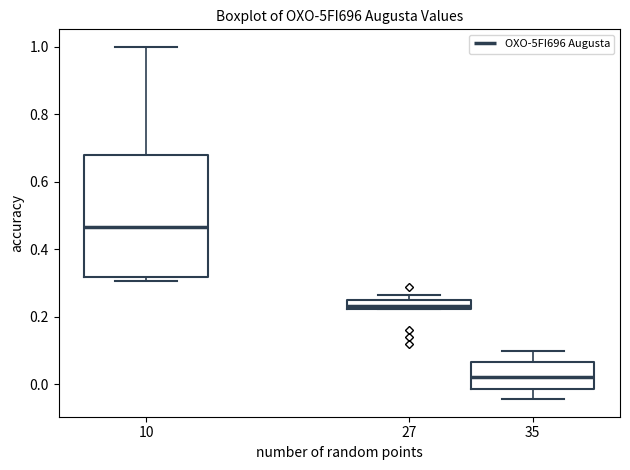

Where is the lower edge of the box at x = 10 on the y-axis? The values are not printed on the chart, so give them approximately, as read against the axis.

0.32